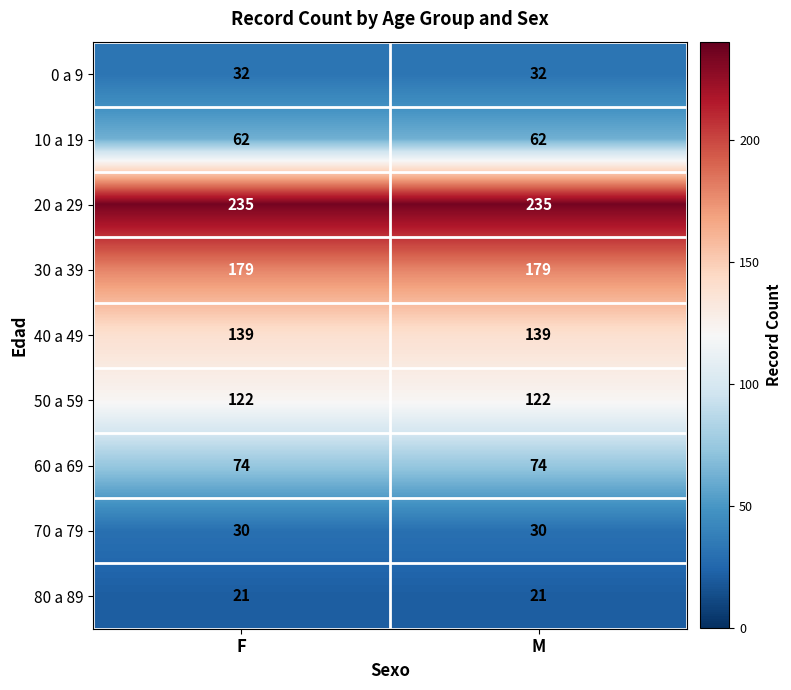

Rank the series at F from highest to lowest value.

20 a 29, 30 a 39, 40 a 49, 50 a 59, 60 a 69, 10 a 19, 0 a 9, 70 a 79, 80 a 89